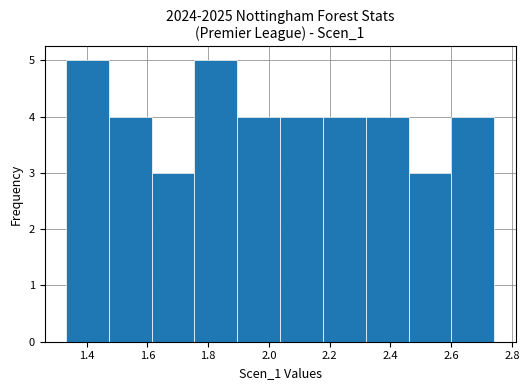

Reading left to right, transcribe this chart: for each bar, give the range it covers on the x-axis and its height. Neither the bar edges nor the heights are printed on the chart, so give them approximately, as read against the axes.

1.34 to 1.48: 5
1.48 to 1.62: 4
1.62 to 1.76: 3
1.76 to 1.90: 5
1.90 to 2.04: 4
2.04 to 2.18: 4
2.18 to 2.32: 4
2.32 to 2.46: 4
2.46 to 2.60: 3
2.60 to 2.74: 4